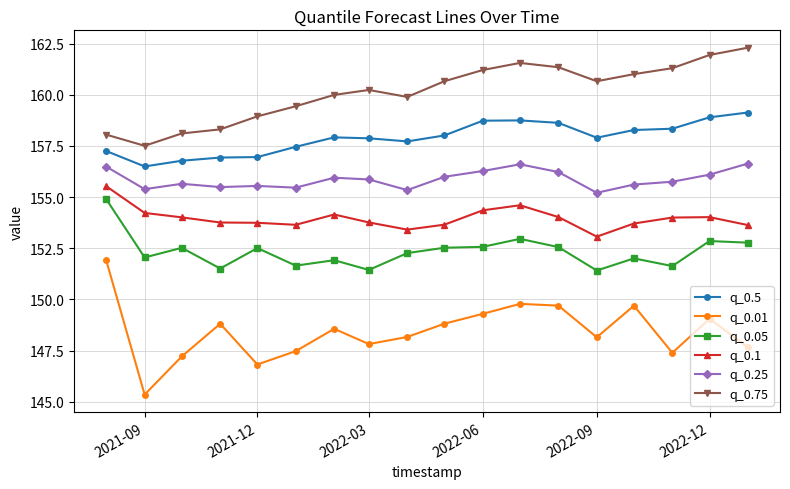

True or false: q_0.5 and q_0.05 intersect in this chart.

False